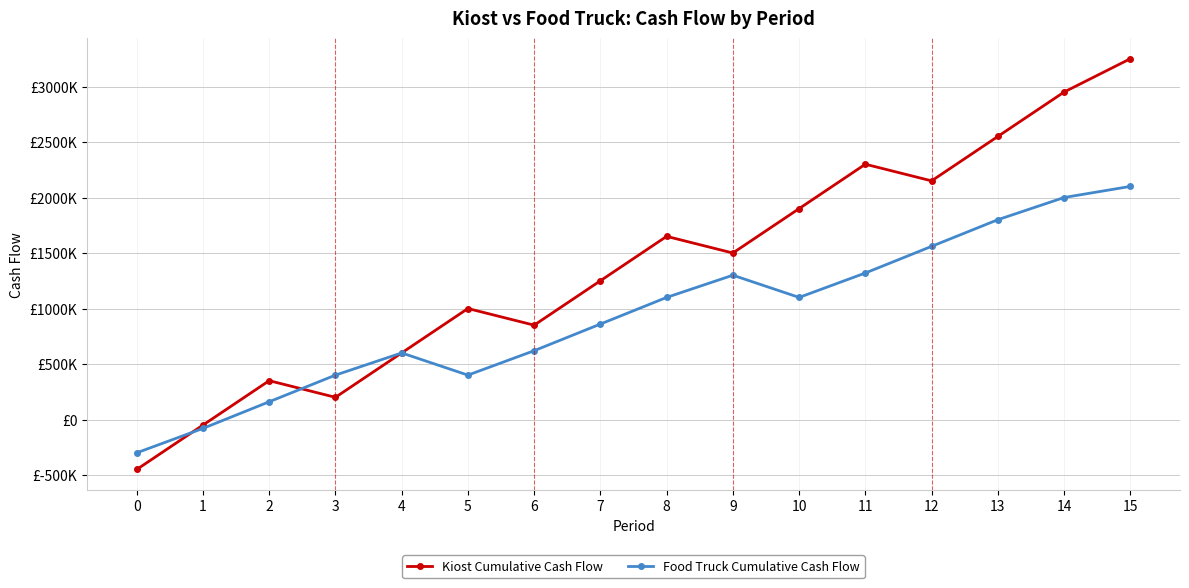

List the series in order of their peak value, lowest first.

Food Truck Cumulative Cash Flow, Kiost Cumulative Cash Flow